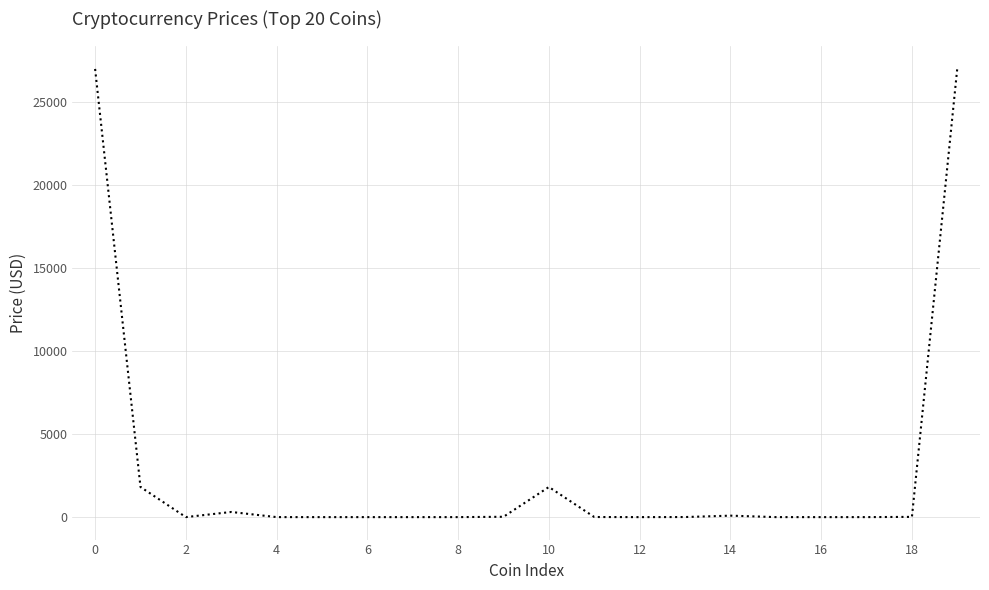

What is the maximum value shown in the chart?

27074.2